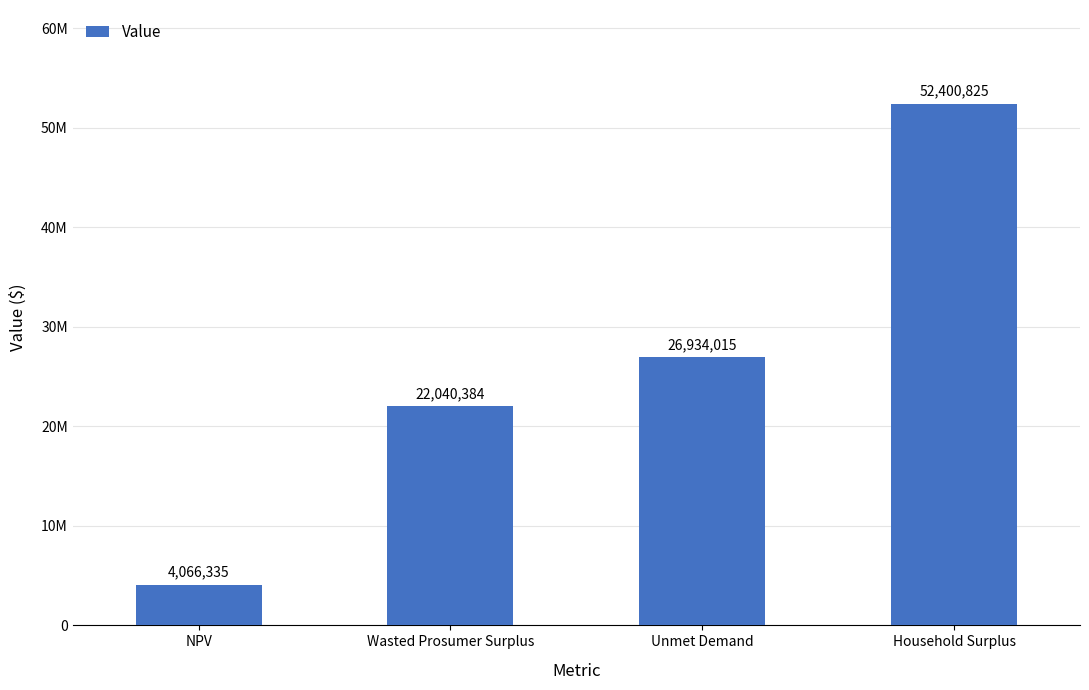

List the labels in order of value, smallest first.

NPV, Wasted Prosumer Surplus, Unmet Demand, Household Surplus